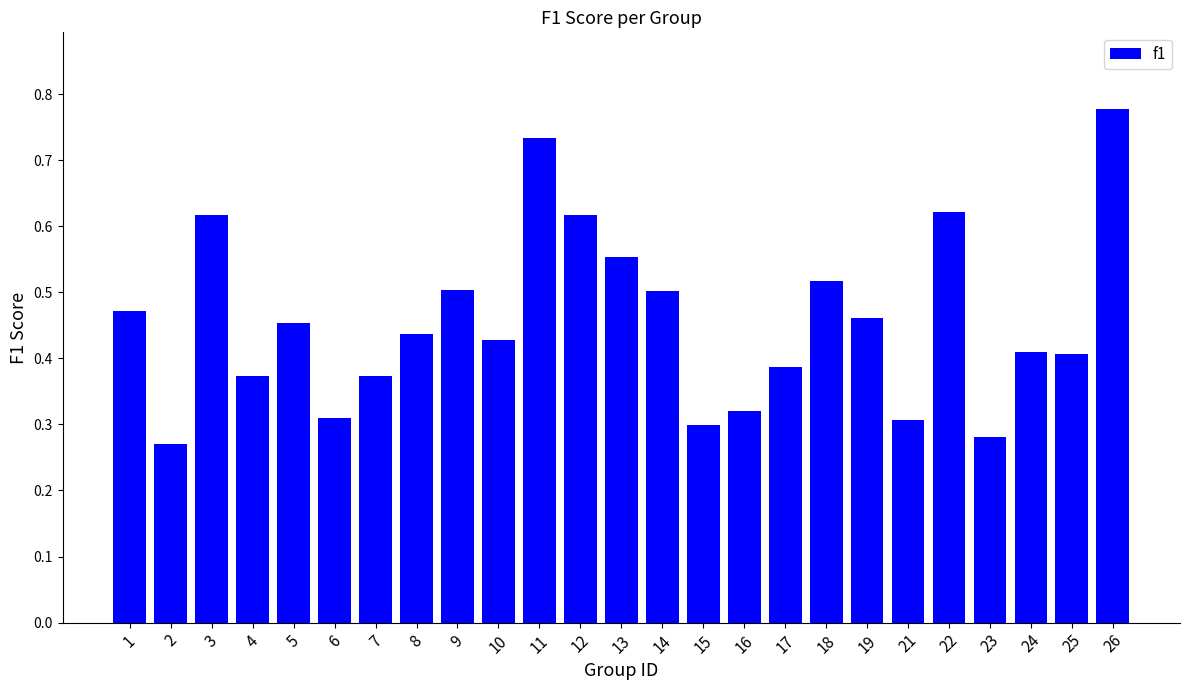

Count the values in the range 0 to 1.

25